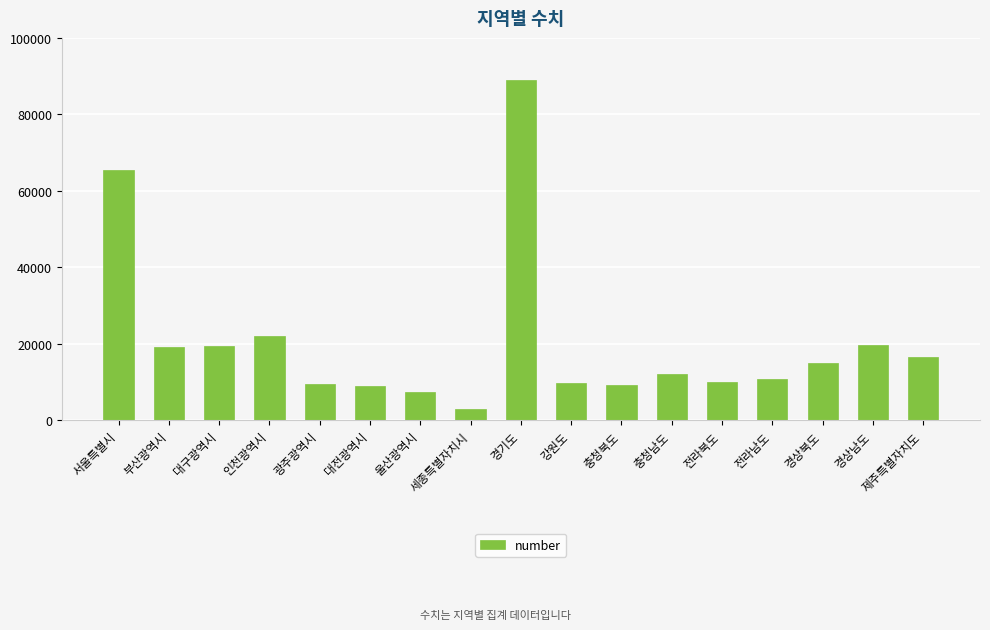

Are the bars horizontal?

No